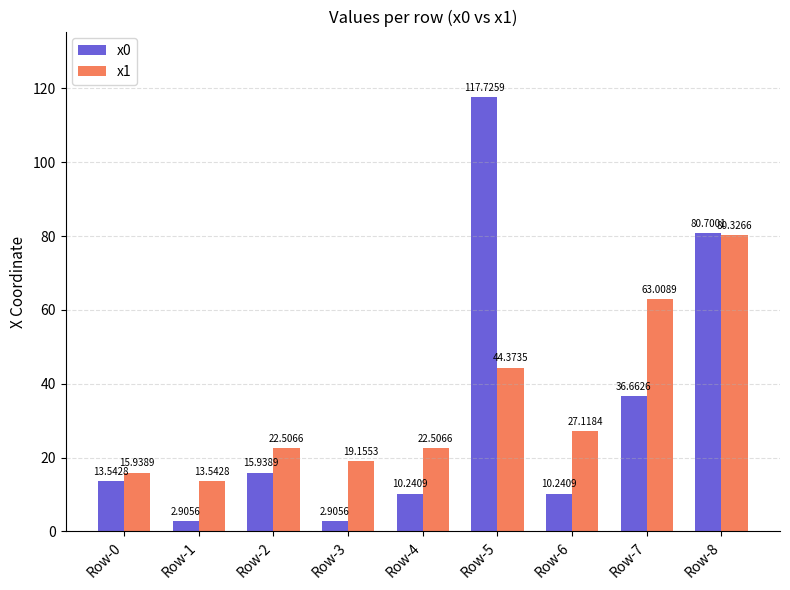

At which label does x0 first exceed 13?

Row-0